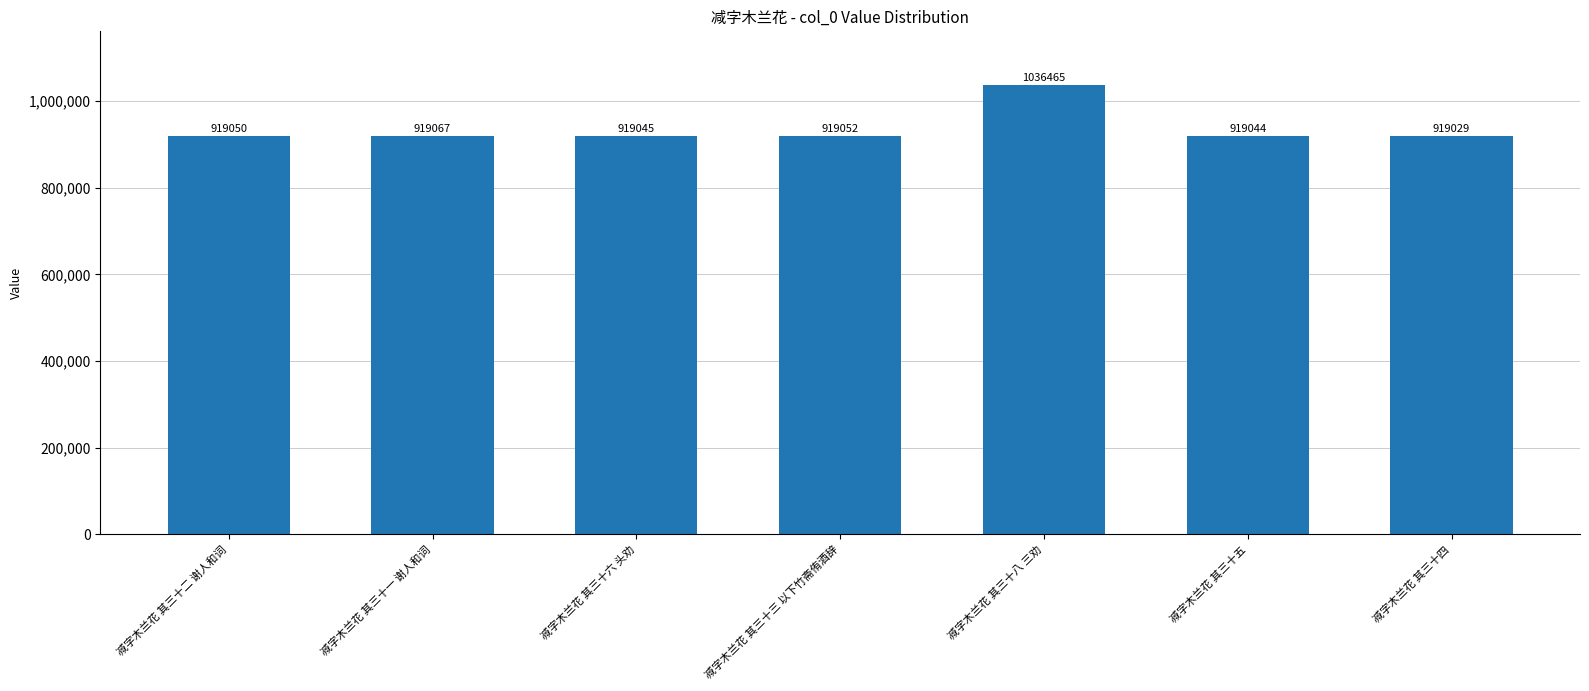

How many series are shown in this chart?

1